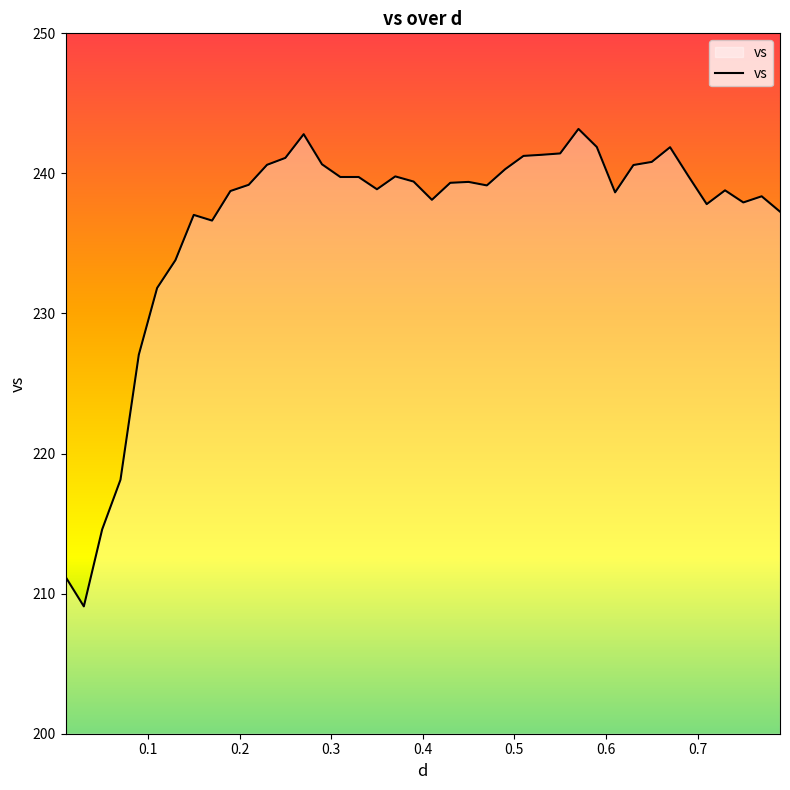

What is the smallest value displayed?

209.1